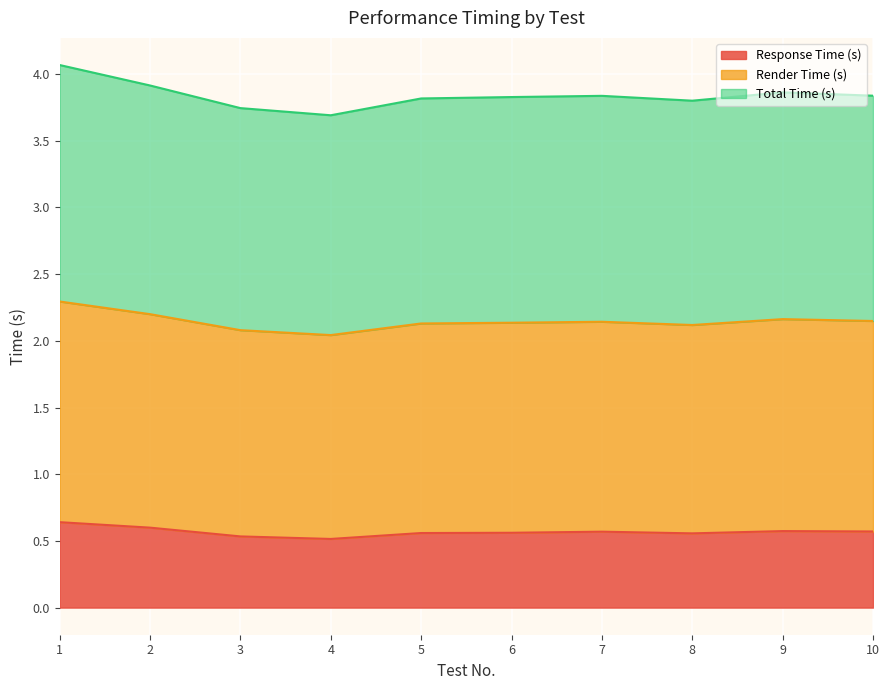

Between 1 and 8, which is larger?

1